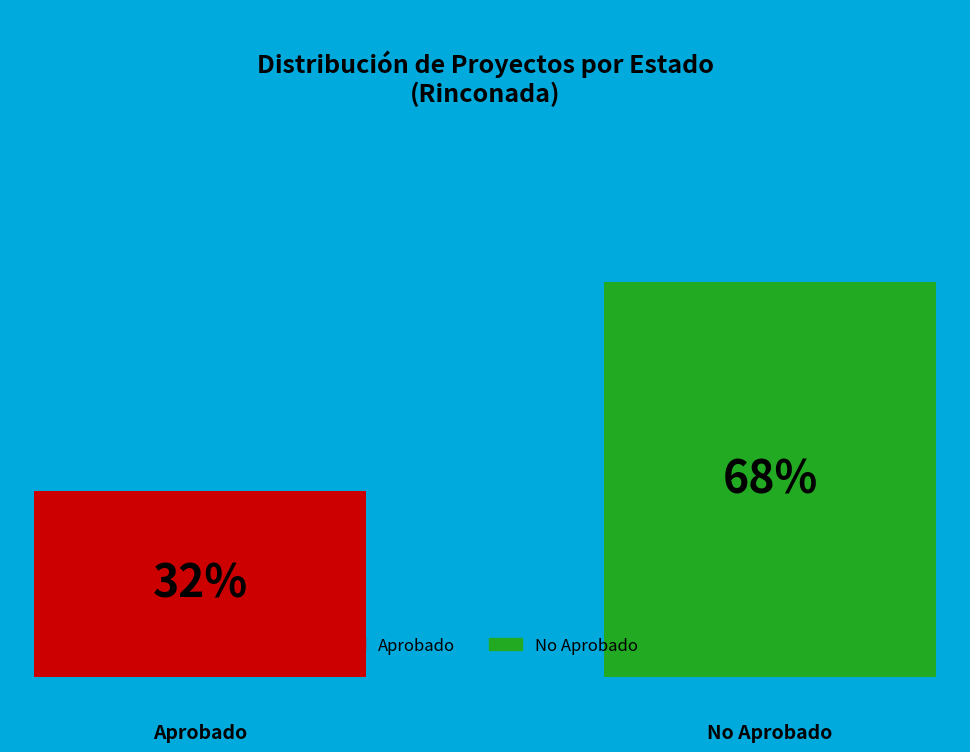

What are all the series names shown in the legend?

Aprobado, No Aprobado